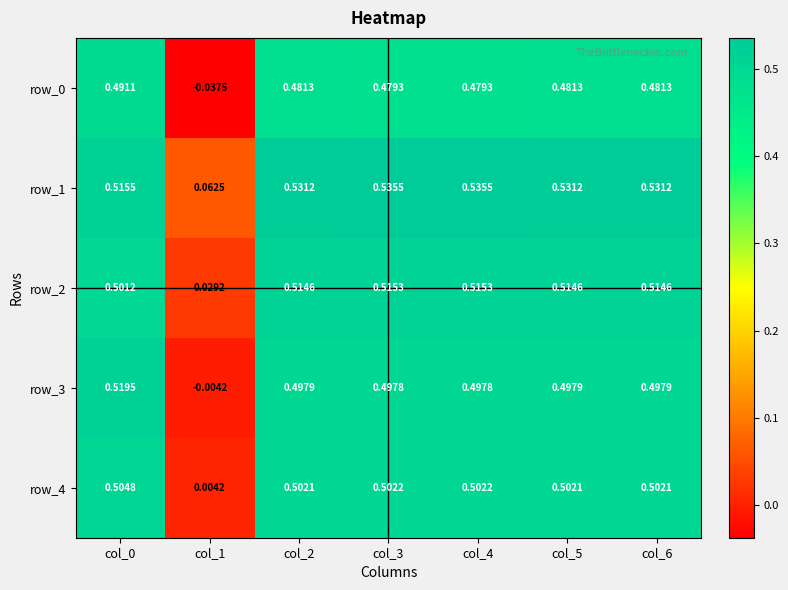

Is it true that row_0 equals 0.5 at col_0?

True